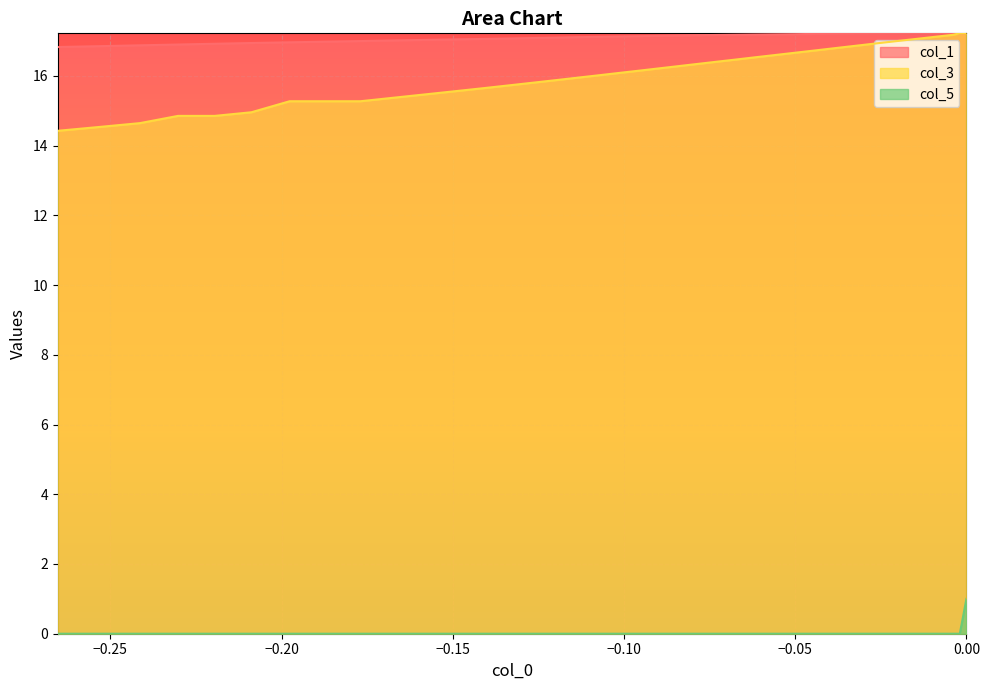

At how many categories does at least one series exceed 14?

40